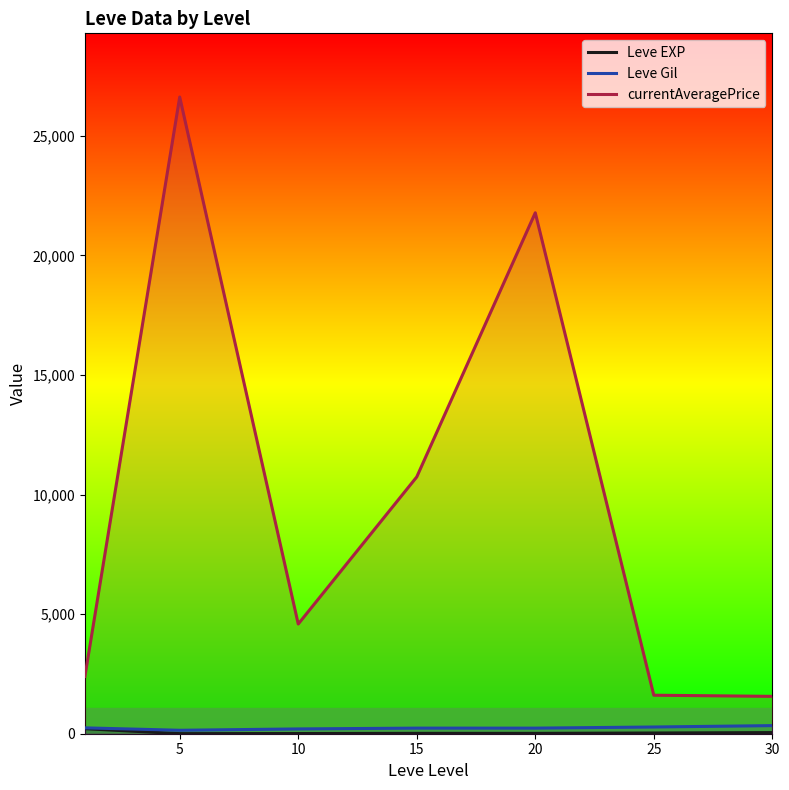

How many interior local peaks does the Leve EXP series have?

1